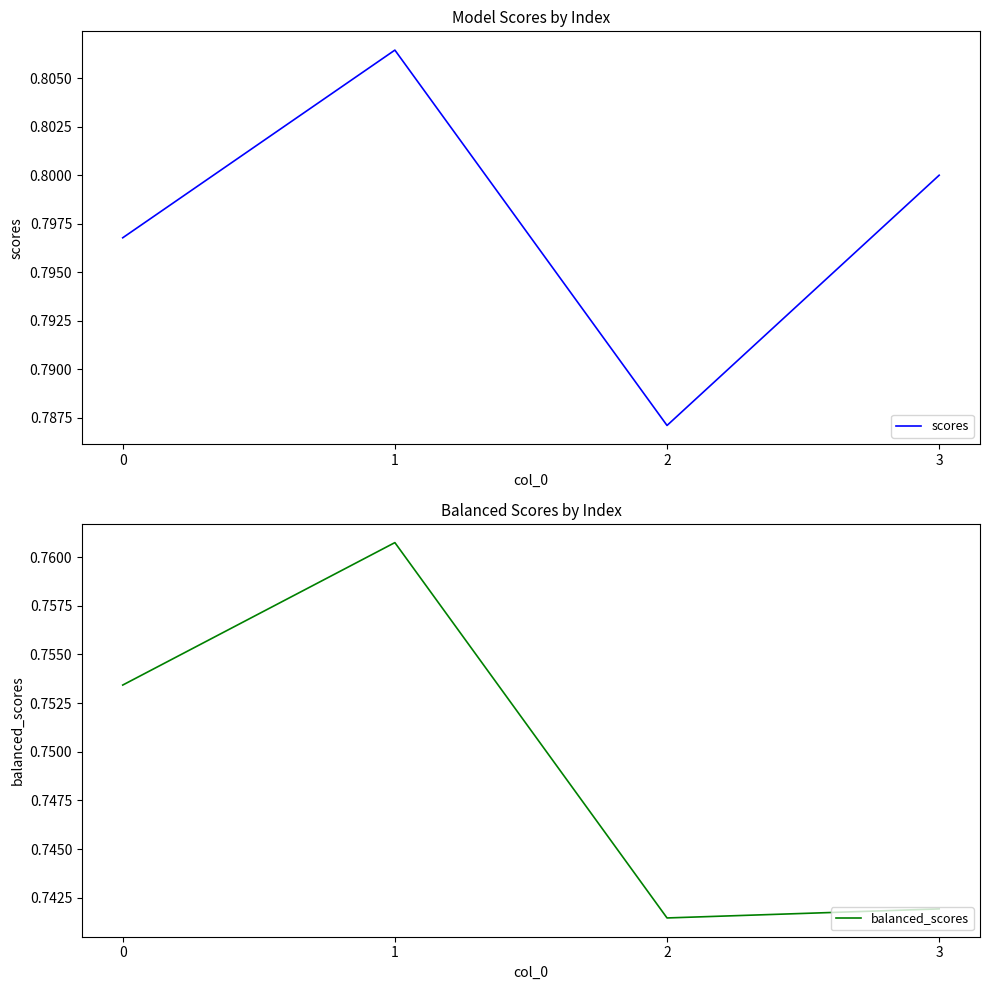

Which label corresponds to the smallest value in the chart?

2